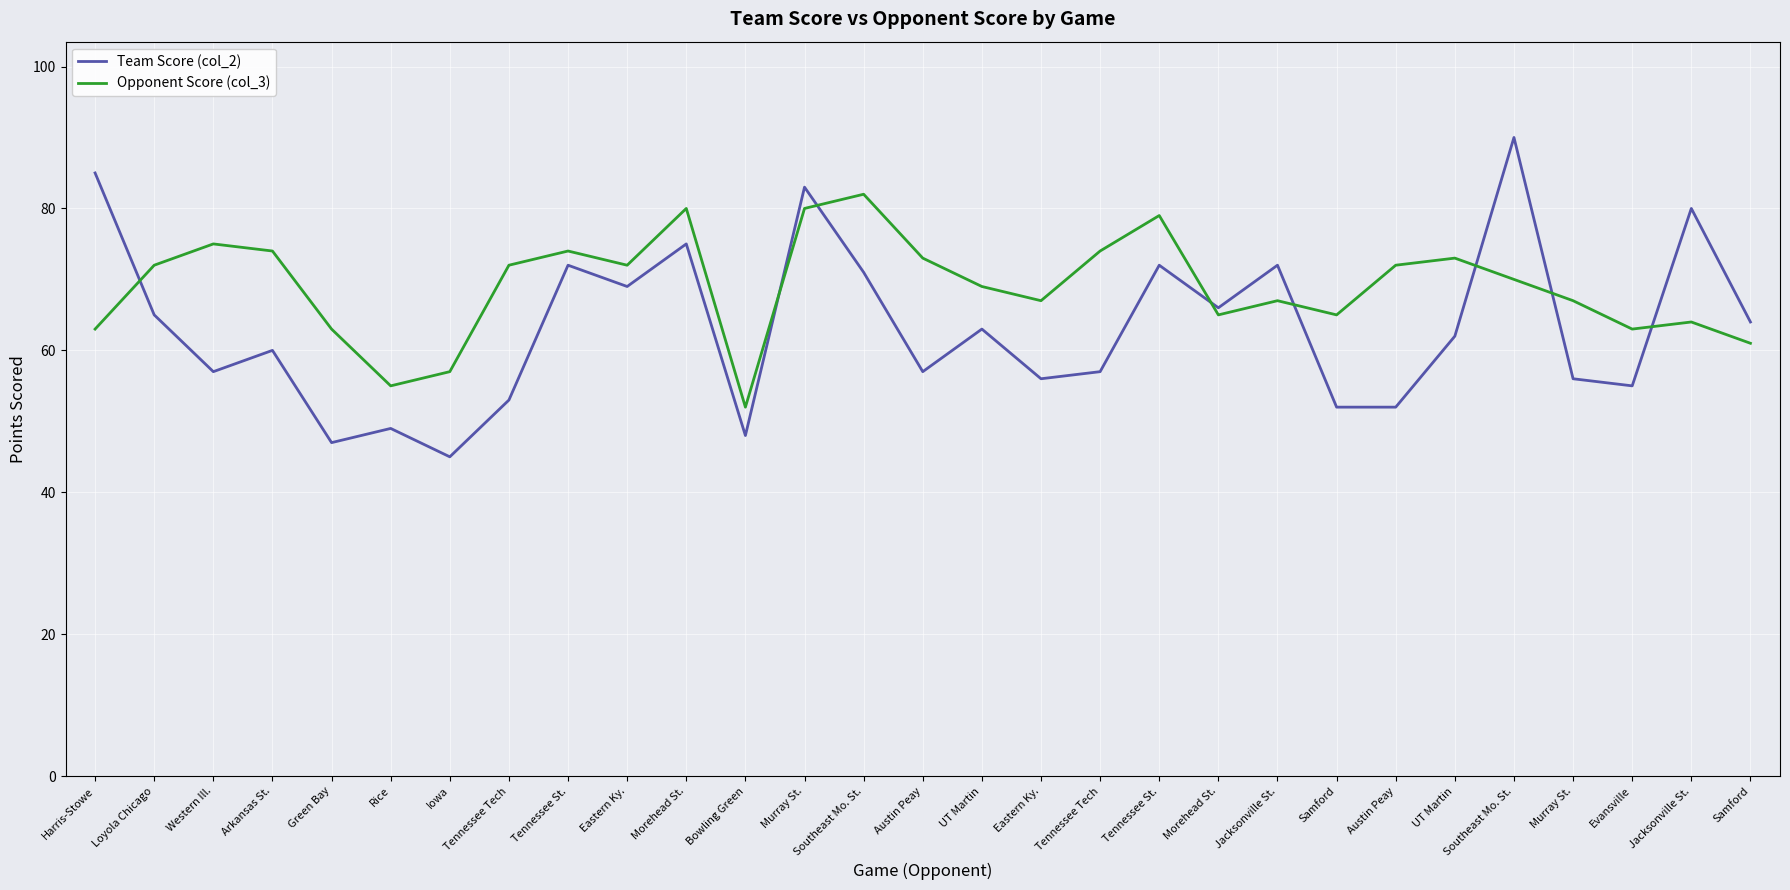

Where do Opponent Score (col_3) and Team Score (col_2) first cross each other?

Harris-Stowe and Loyola Chicago